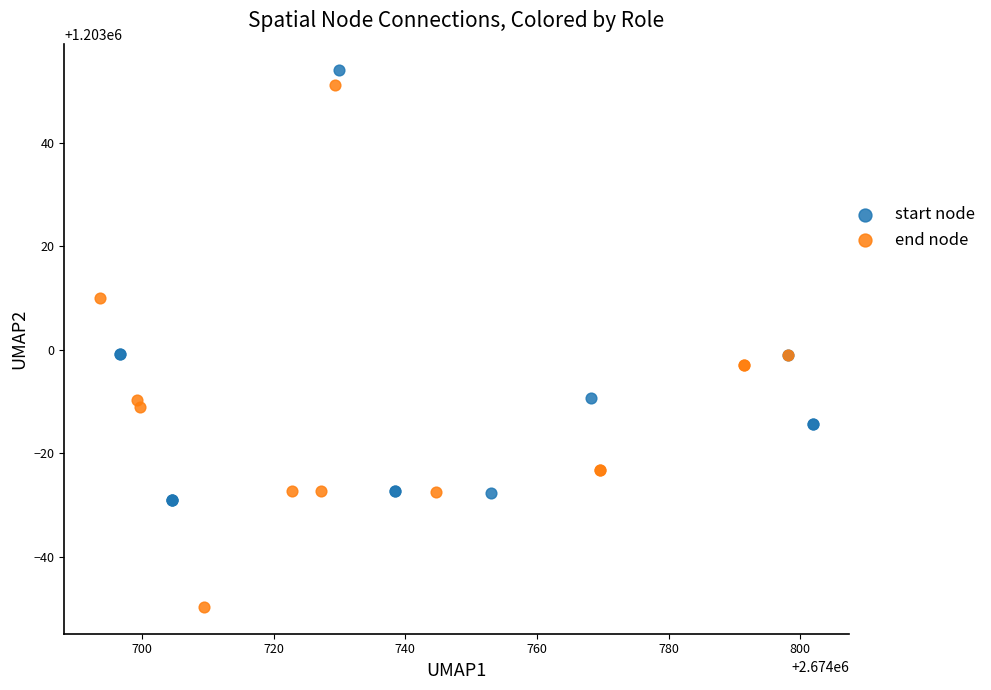

Which series reaches the minimum Y coordinate?

end node